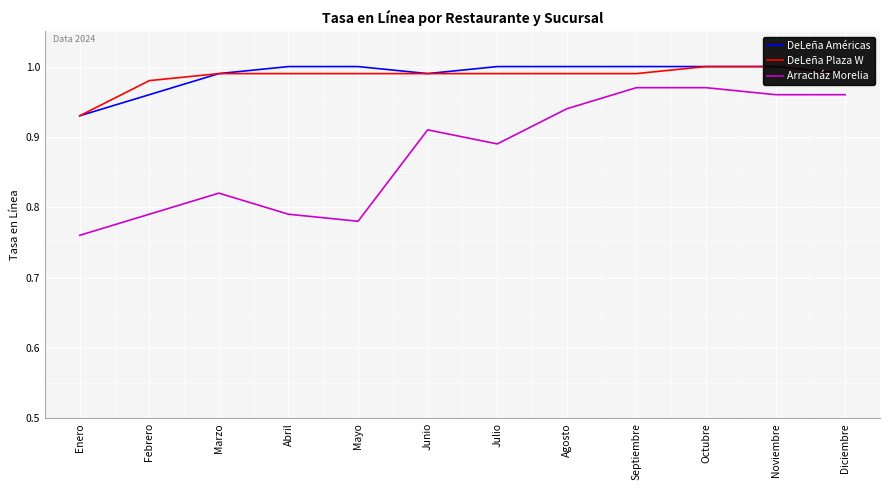

Is this an area chart (filled region under the line)?

No